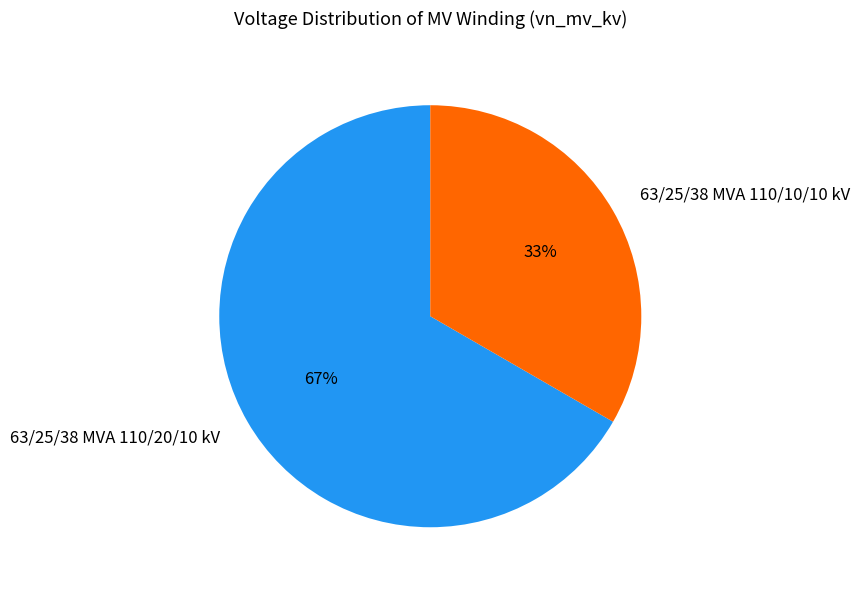

How many slices are in this pie chart?

2